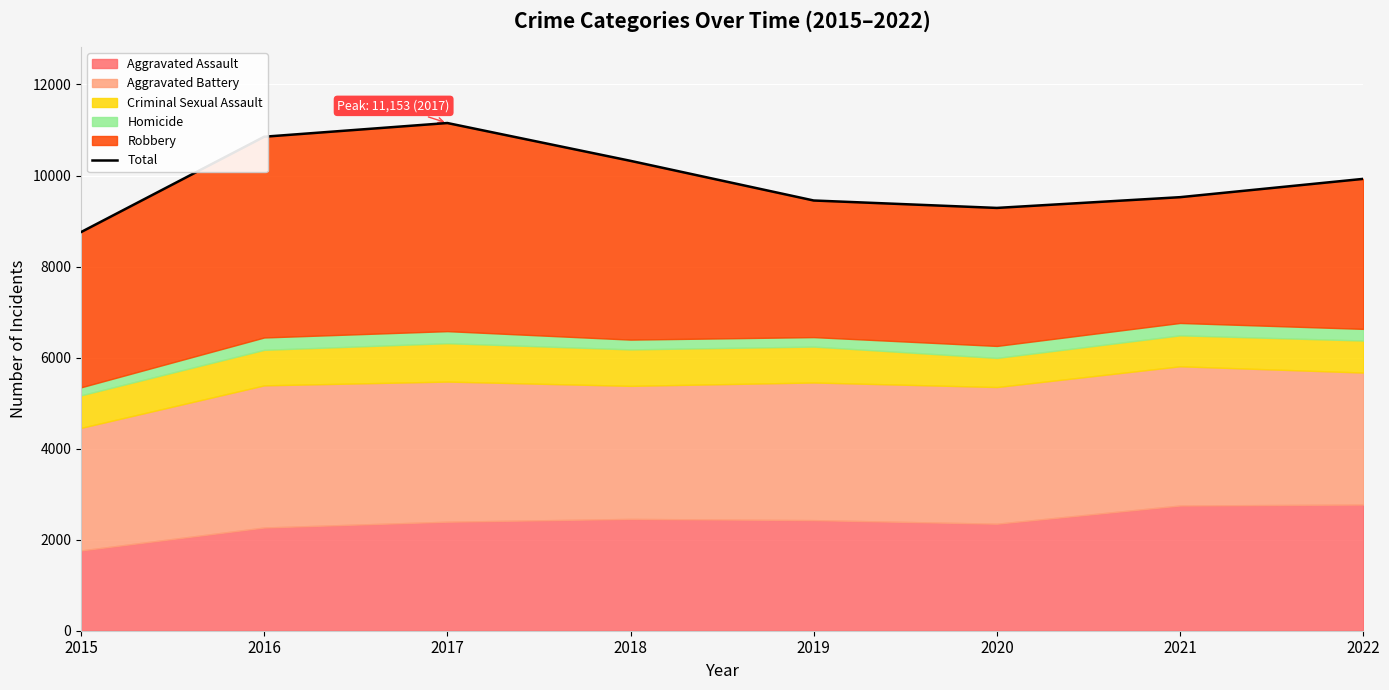

True or false: the data has more than 0 interior local peaks.

True